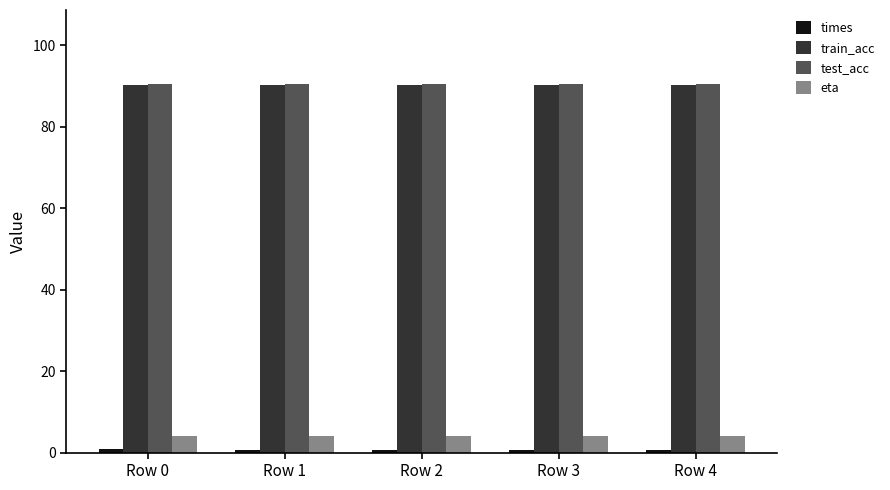

What is the sum of all eta values?

20.0